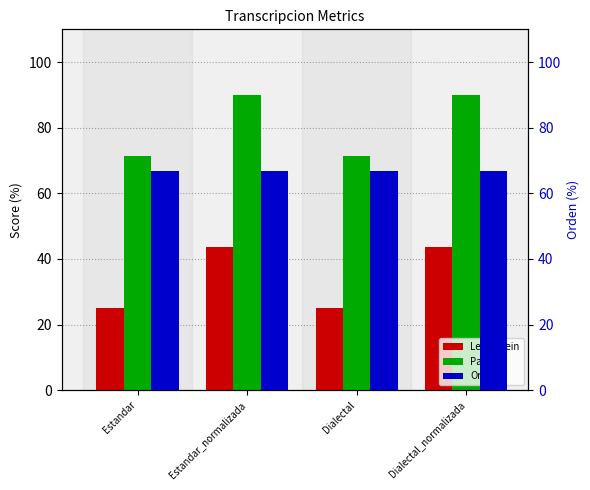

What is the sum of the Parcial values at Estandar_normalizada and Dialectal_normalizada?

180.0